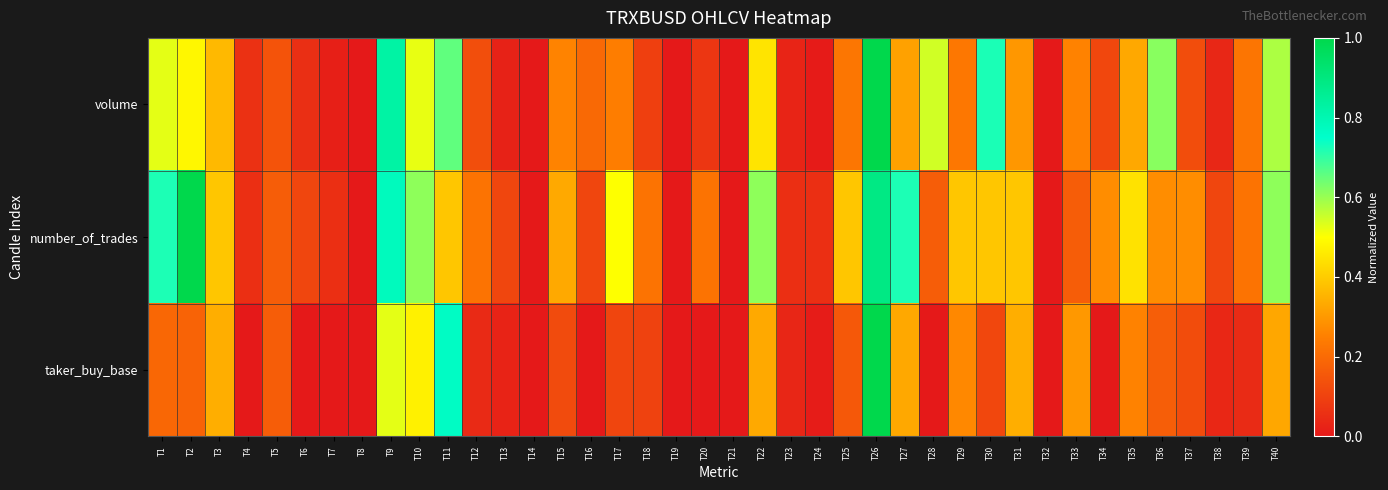

Reading left to right, list all the values displayed in this chart.

volume: T1=0.5	T2=0.5	T3=0.4	T4=0.1	T5=0.1	T6=0.1	T7=0.0	T8=0.0	T9=0.8	T10=0.5	T11=0.7	T12=0.1	T13=0.0	T14=0.0	T15=0.3	T16=0.2	T17=0.2	T18=0.1	T19=0.0	T20=0.1	T21=0.0	T22=0.4	T23=0.0	T24=0.0	T25=0.2	T26=1.0	T27=0.3	T28=0.5	T29=0.2	T30=0.7	T31=0.3	T32=0.0	T33=0.3	T34=0.1	T35=0.3	T36=0.6	T37=0.1	T38=0.0	T39=0.2	T40=0.6
number_of_trades: T1=0.7	T2=1.0	T3=0.4	T4=0.1	T5=0.2	T6=0.1	T7=0.1	T8=0.0	T9=0.8	T10=0.6	T11=0.4	T12=0.2	T13=0.1	T14=0.0	T15=0.3	T16=0.1	T17=0.5	T18=0.2	T19=0.0	T20=0.2	T21=0.0	T22=0.6	T23=0.1	T24=0.1	T25=0.4	T26=0.9	T27=0.7	T28=0.2	T29=0.4	T30=0.4	T31=0.4	T32=0.0	T33=0.2	T34=0.3	T35=0.4	T36=0.3	T37=0.3	T38=0.1	T39=0.2	T40=0.6
taker_buy_base: T1=0.2	T2=0.2	T3=0.3	T4=0.0	T5=0.2	T6=0.0	T7=0.0	T8=0.0	T9=0.5	T10=0.5	T11=0.8	T12=0.0	T13=0.0	T14=0.0	T15=0.1	T16=0.0	T17=0.1	T18=0.1	T19=0.0	T20=0.0	T21=0.0	T22=0.3	T23=0.0	T24=0.0	T25=0.2	T26=1.0	T27=0.3	T28=0.0	T29=0.3	T30=0.1	T31=0.3	T32=0.0	T33=0.3	T34=0.0	T35=0.3	T36=0.2	T37=0.1	T38=0.0	T39=0.0	T40=0.3